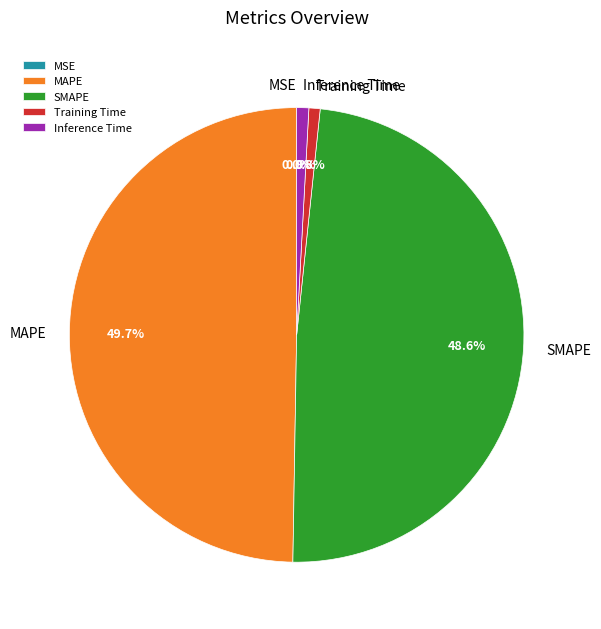

Which category has the biggest portion of the pie?

MAPE